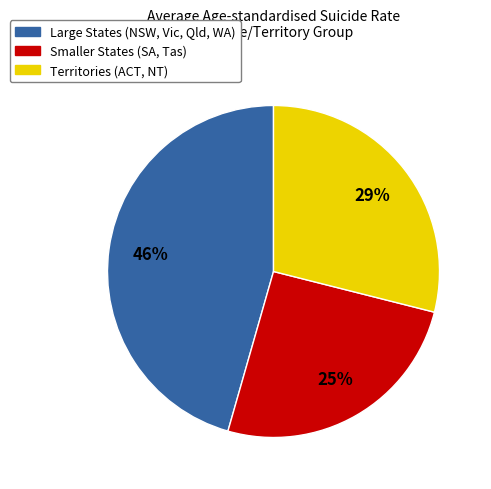

Is there any slice that represents more than half of the pie?

No